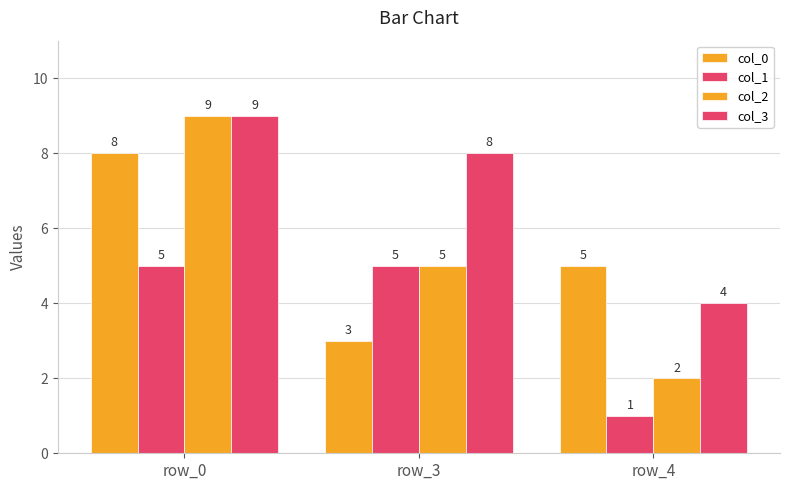

What is the minimum value for col_3?

4